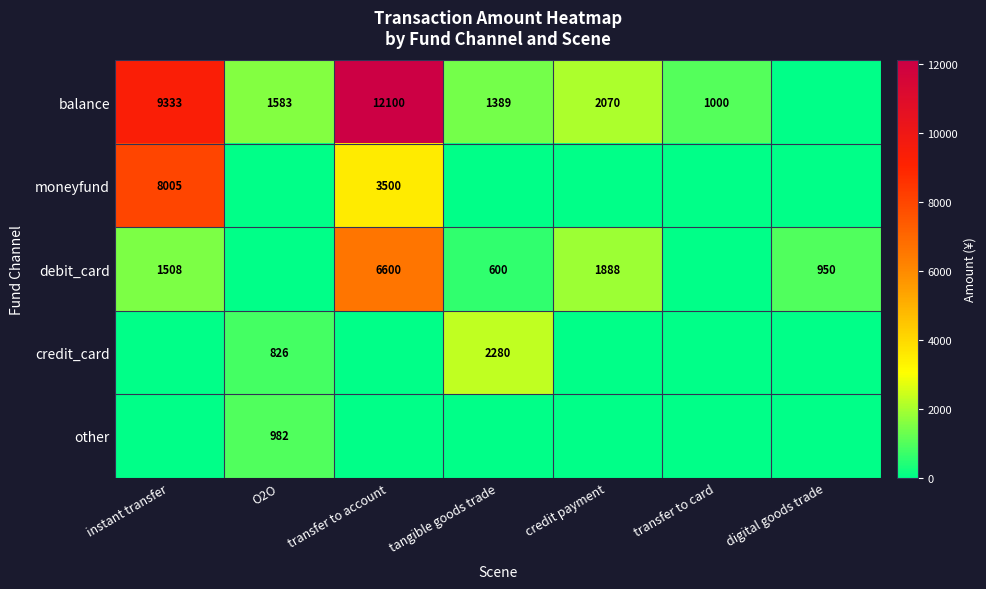

The value of moneyfund at digital goods trade is 0.0. True or false?

True